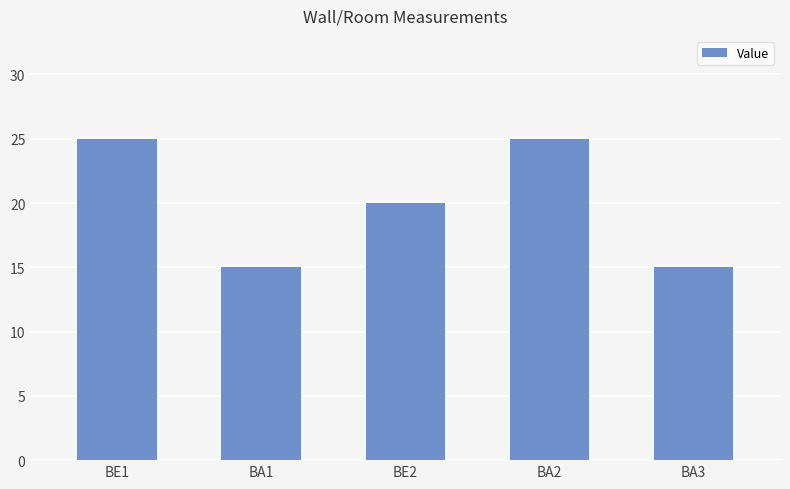

What is the label of the 4th bar from the right?

BA1